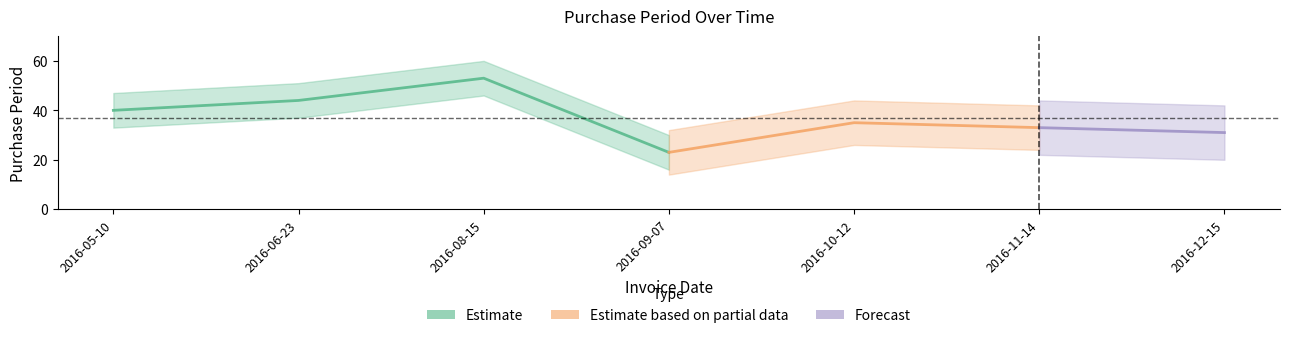

How many interior local valleys (lower than both neighbors) does the data have?

1